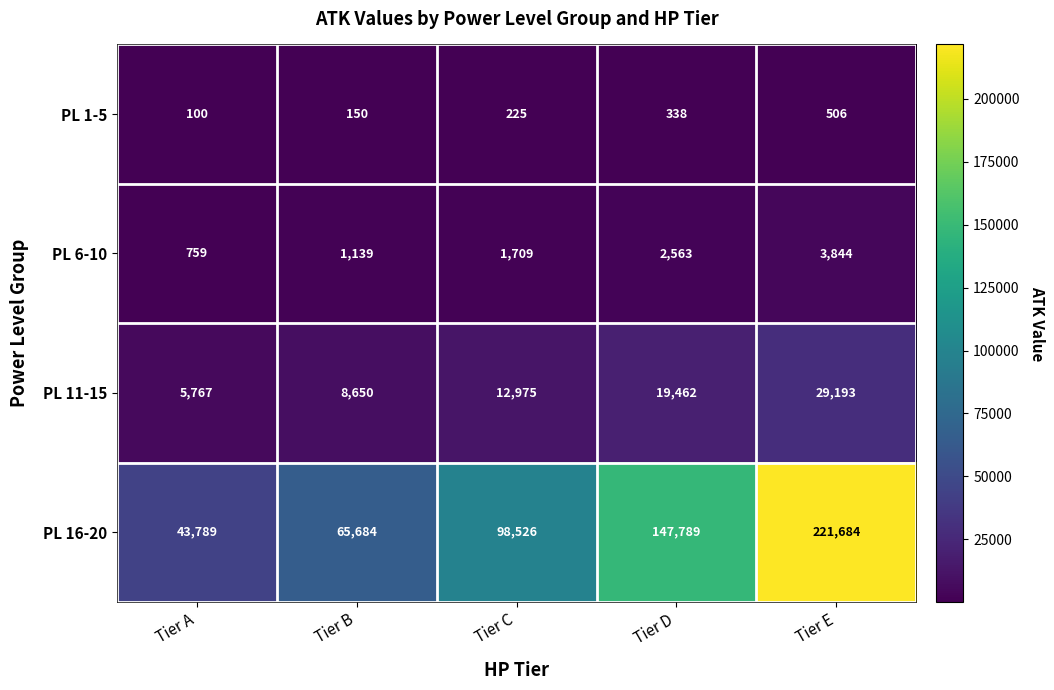

Which category has the highest value across all series?

Tier E